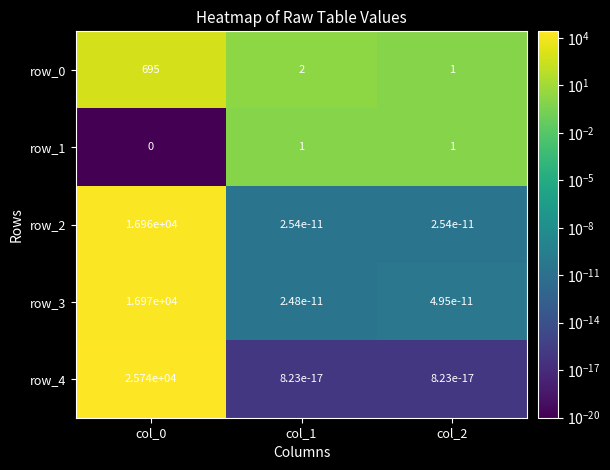

The value of row_0 at col_2 is 0.6. True or false?

False